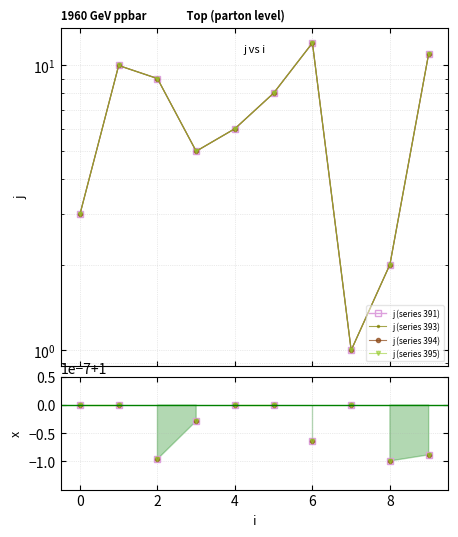

List the labels in order of value, largest first.

6, 9, 1, 2, 5, 4, 3, 0, 8, 7